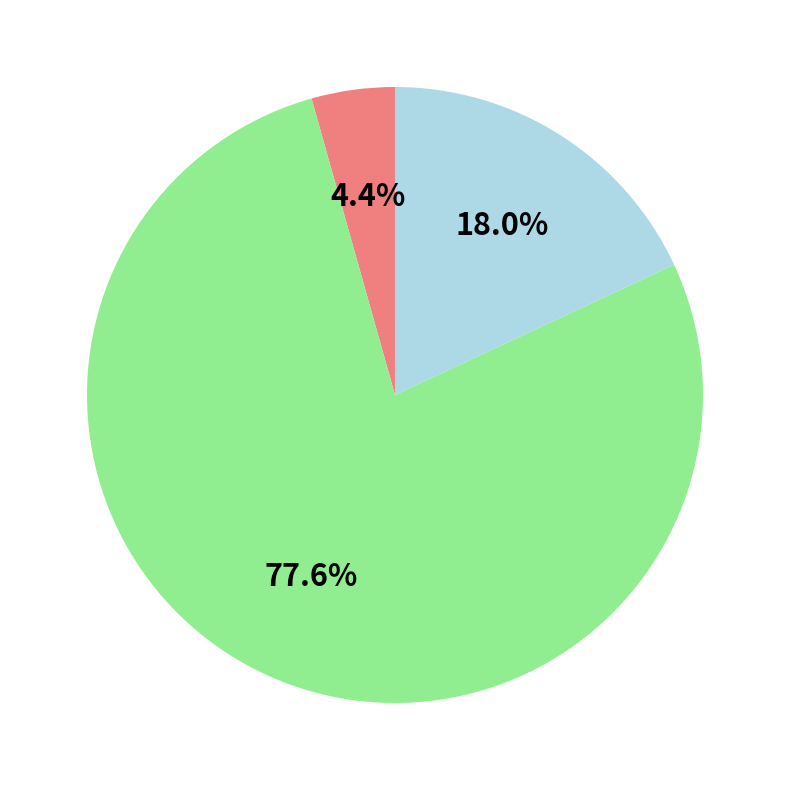

Is there a majority slice in this chart?

Yes